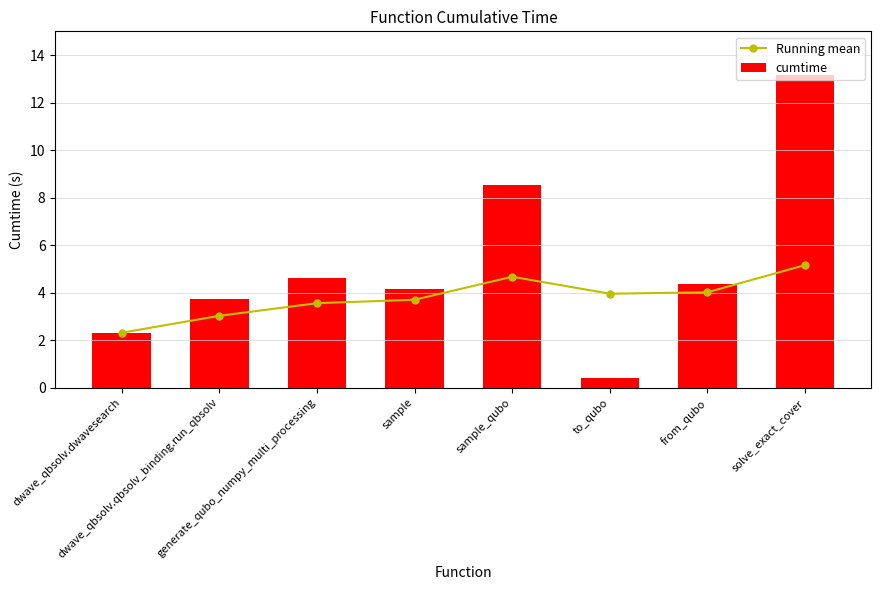

Which series has the largest range (max minus min)?

cumtime